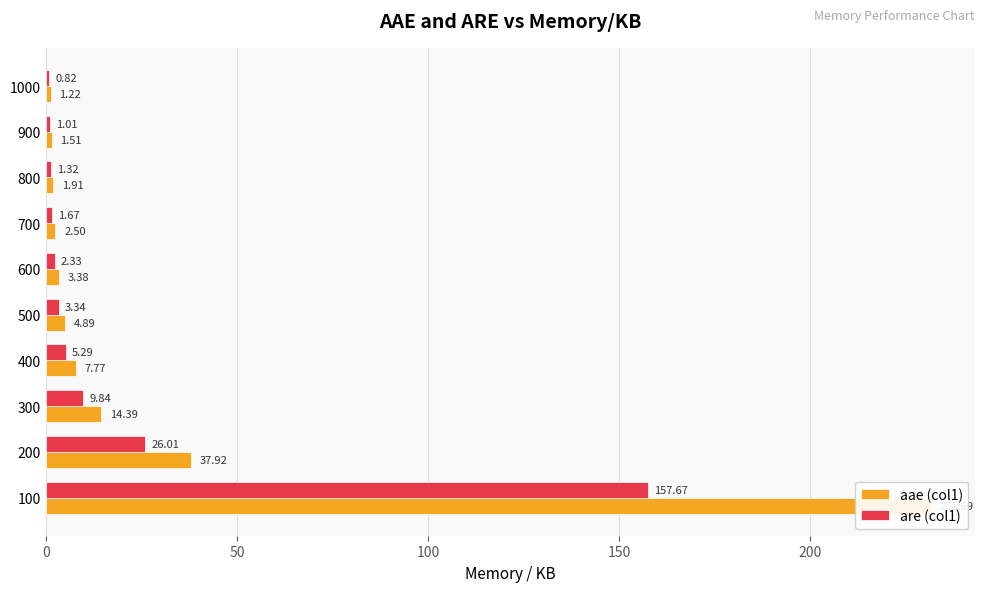

What is the sum of all are (col1) values?

209.3